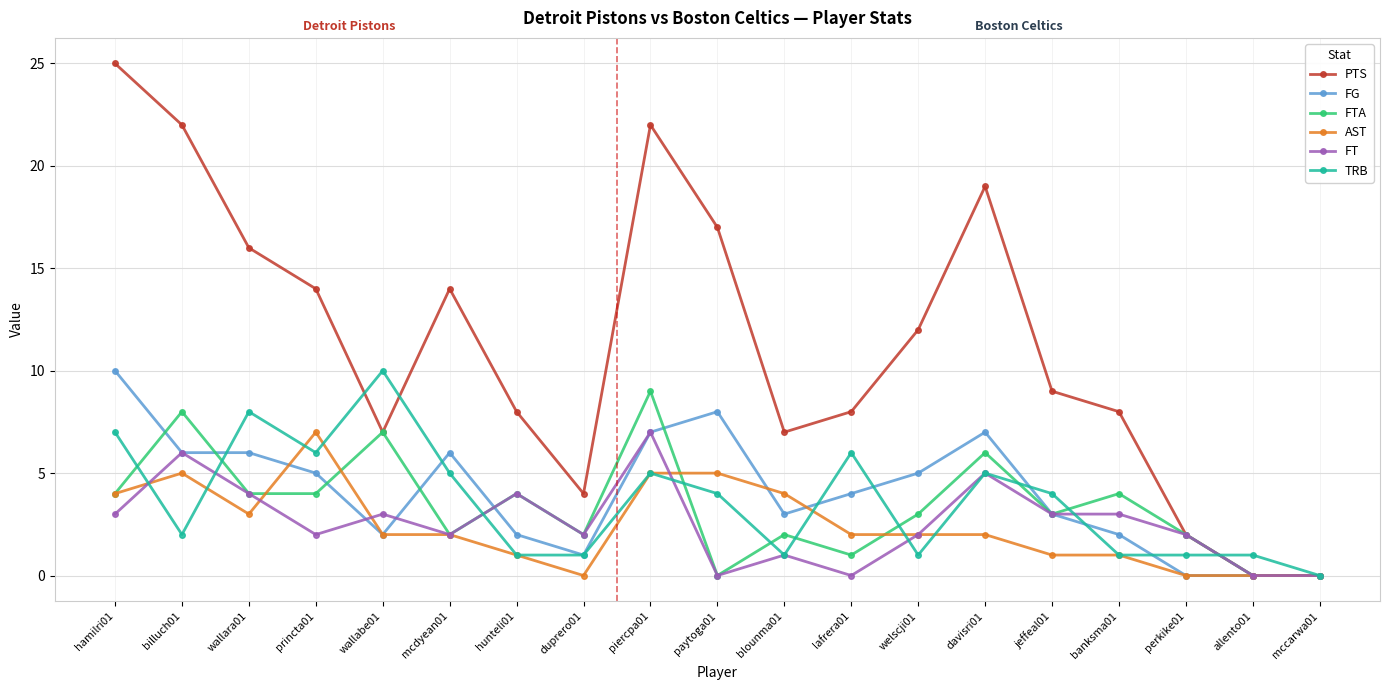

What is the maximum value for FG?

10